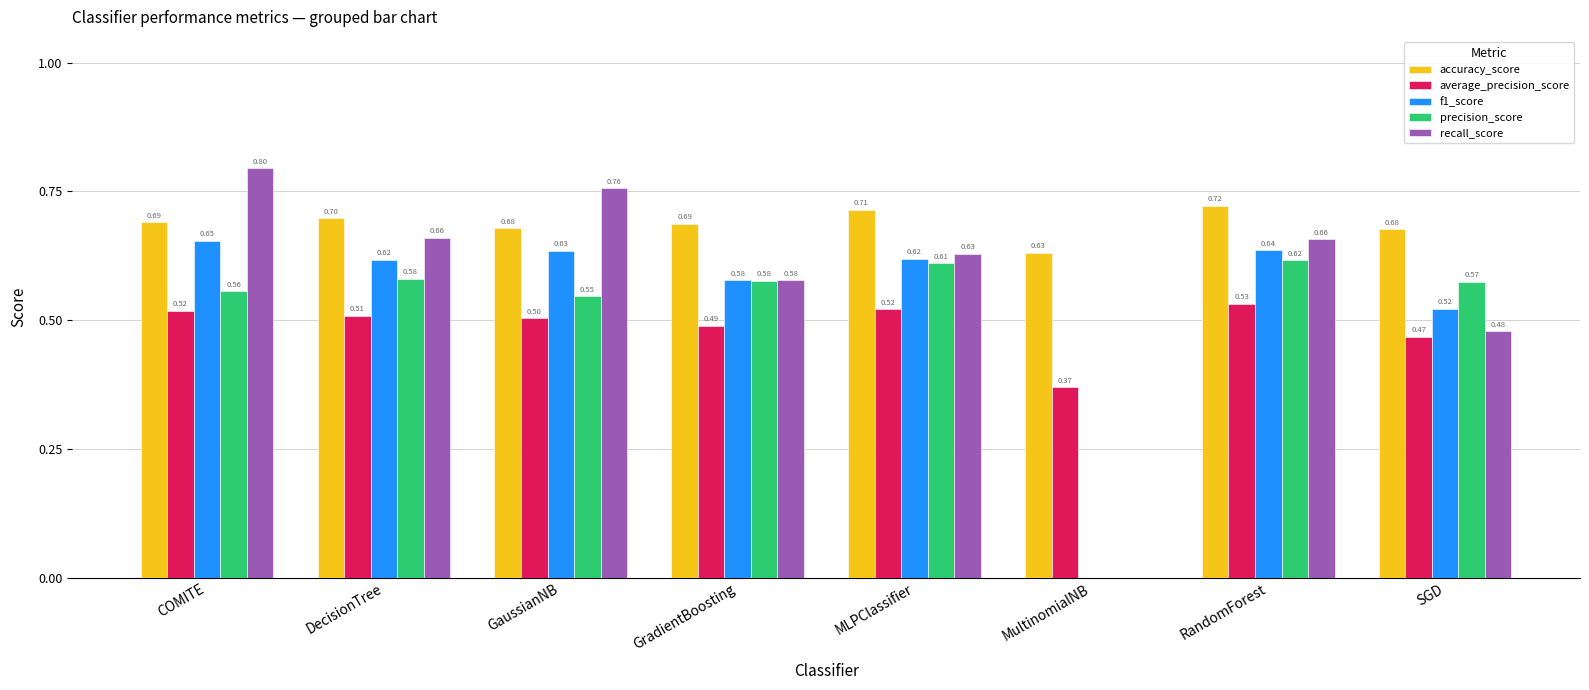

What is the sum of the recall_score values at DecisionTree and MultinomialNB?

0.7